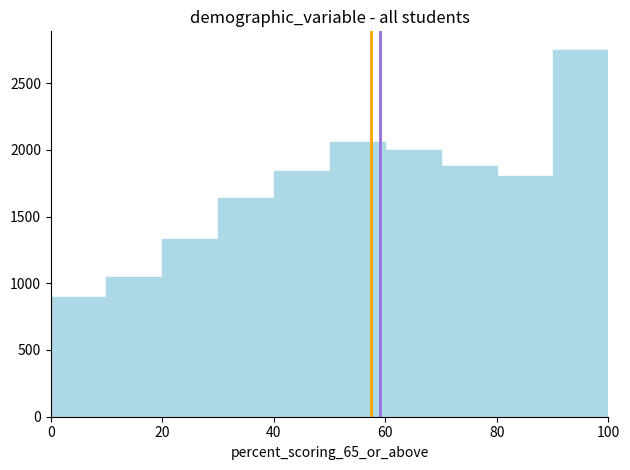

Reading left to right, transcribe this chart: for each bar, give the range it covers on the x-axis and its height. The values are not printed on the chart, so give them approximately, as read against the axis.

0 to 10: 900
10 to 20: 1050
20 to 30: 1350
30 to 40: 1650
40 to 50: 1850
50 to 60: 2050
60 to 70: 2000
70 to 80: 1900
80 to 90: 1800
90 to 100: 2750